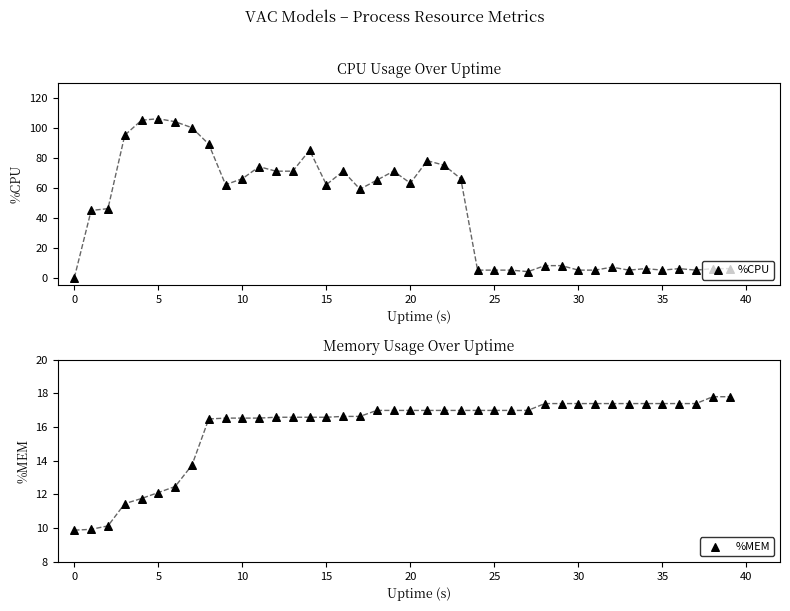

Which series has the widest spread of Y values?

%CPU